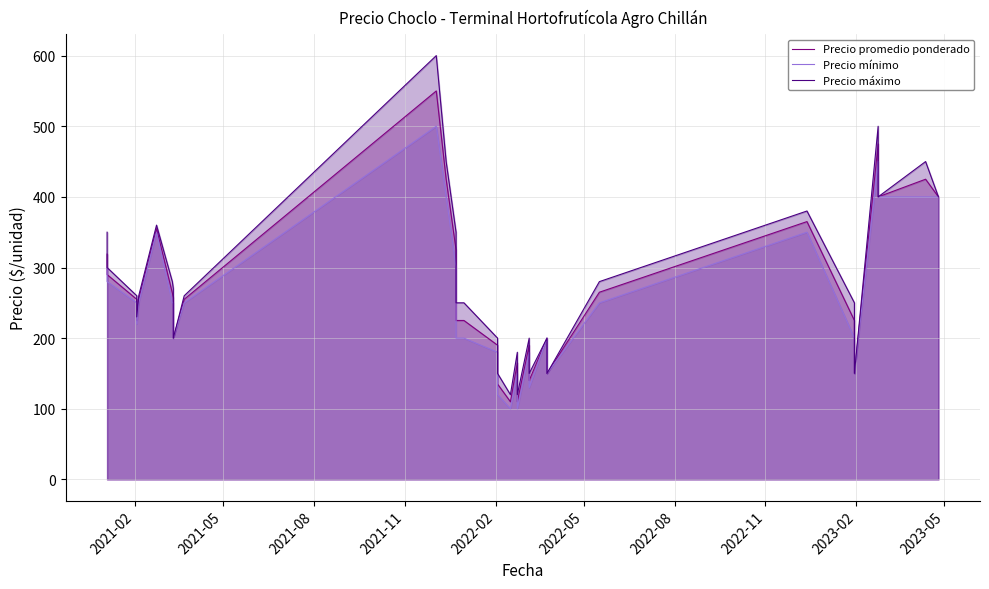

Which series has the largest total across all categories?

Precio máximo